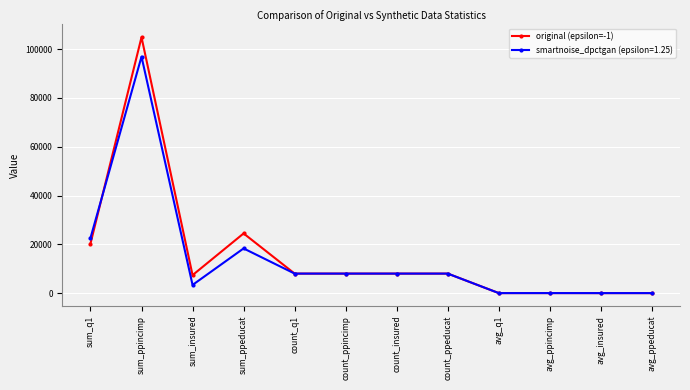

Where is the first local minimum for original (epsilon=-1)?

sum_insured